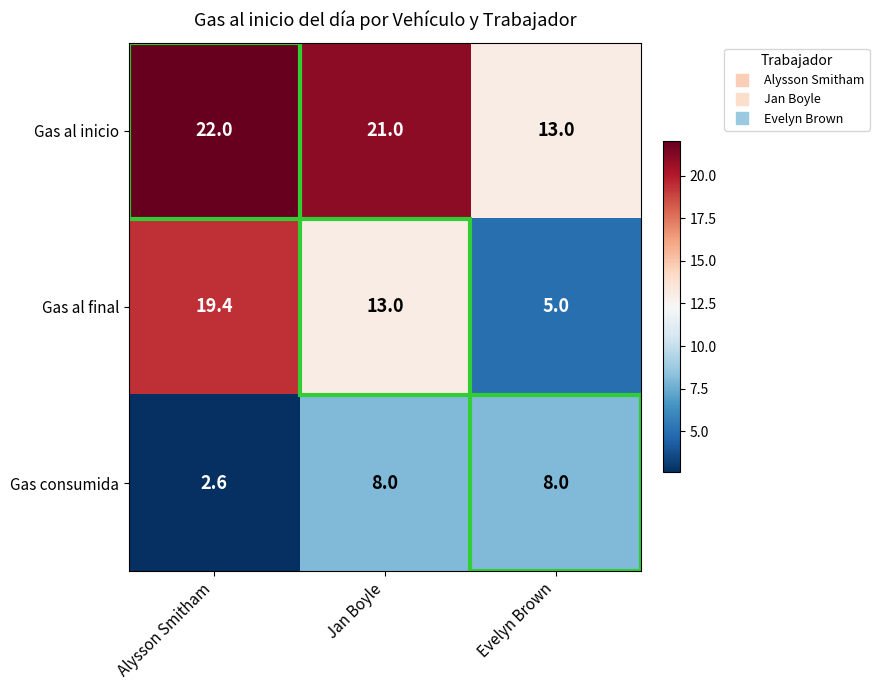

The value of Gas consumida at Evelyn Brown is 8.0. True or false?

True